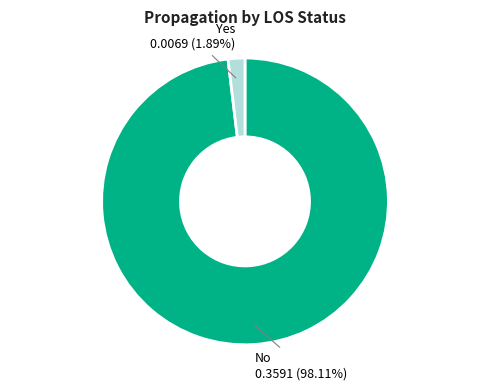

Is there a majority slice in this chart?

Yes